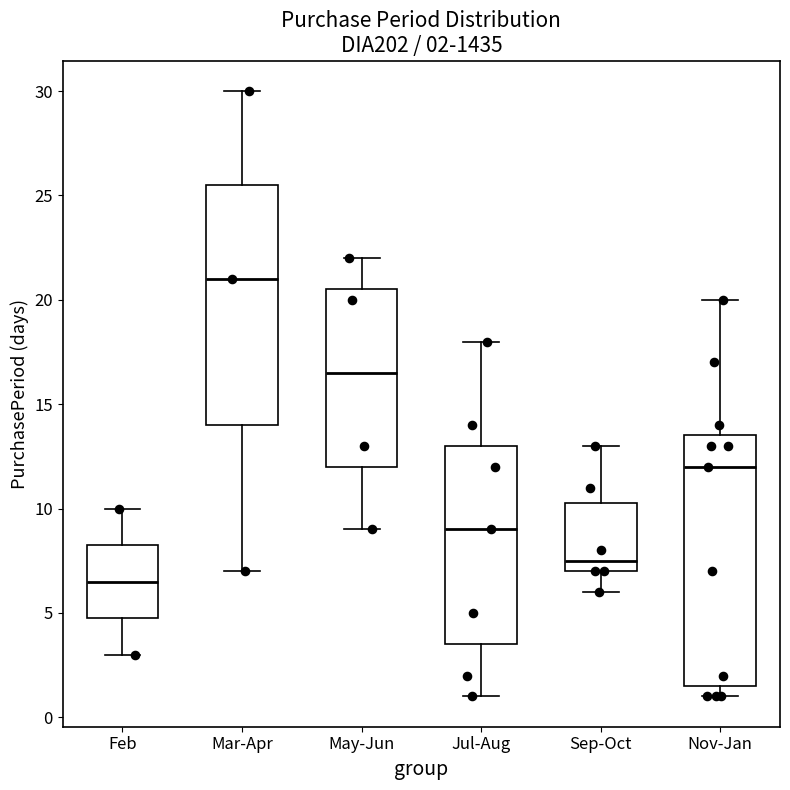

Which box's median line is the highest?

Mar-Apr